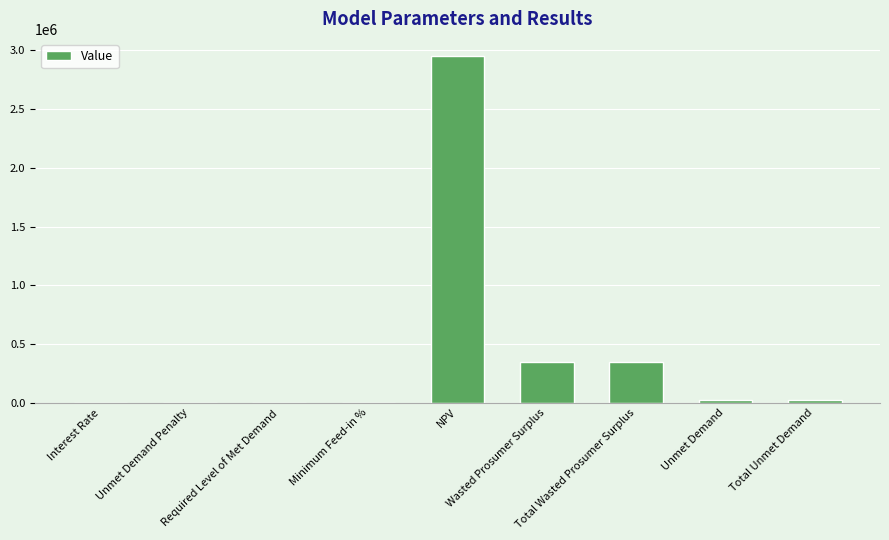

The chart shows a value of 1741426.7 at Required Level of Met Demand. True or false?

False